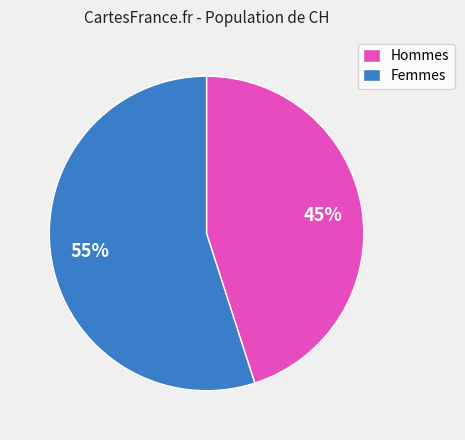

What is the smallest slice in the pie chart?

Hommes